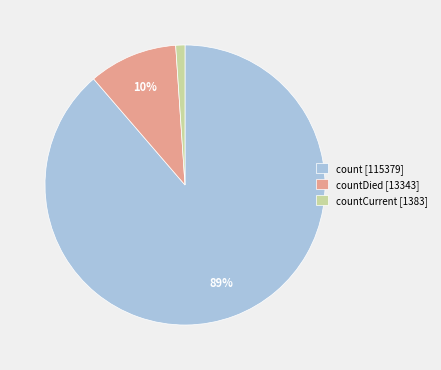

What percentage is the count [115379] slice, to the nearest percent?

89%